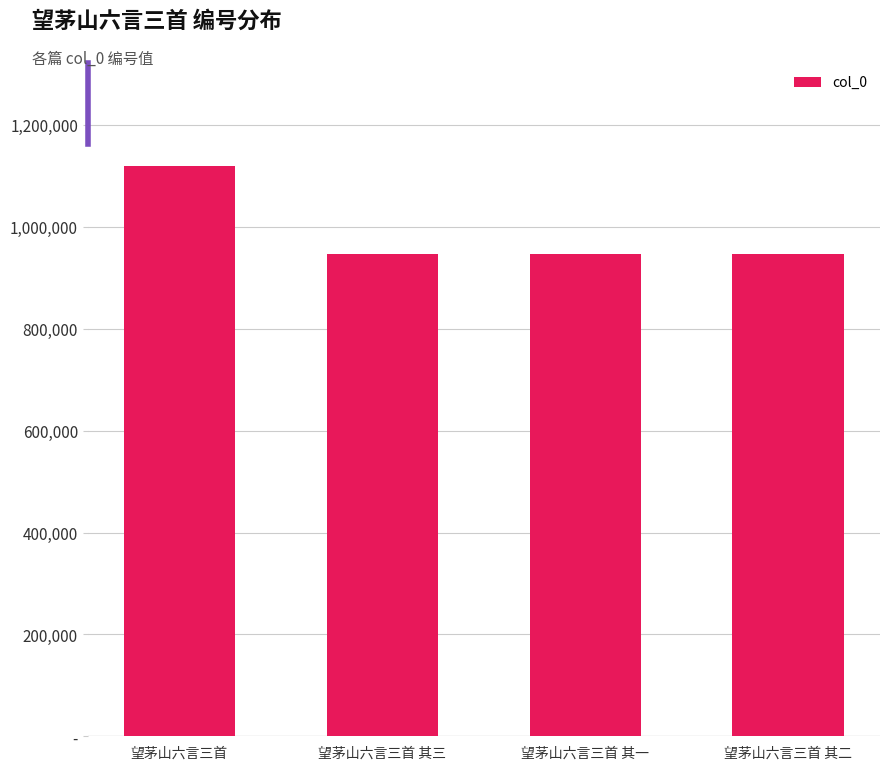

What position from the right is 望茅山六言三首 其三?

3